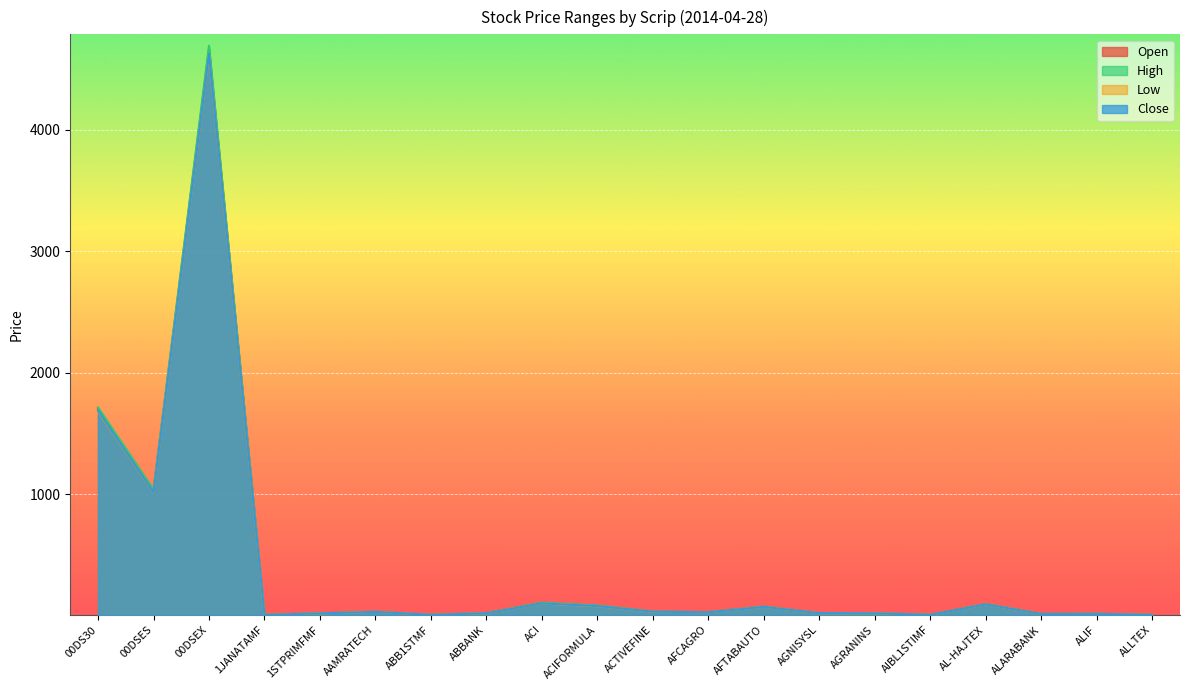

Which series has the largest range (max minus min)?

High